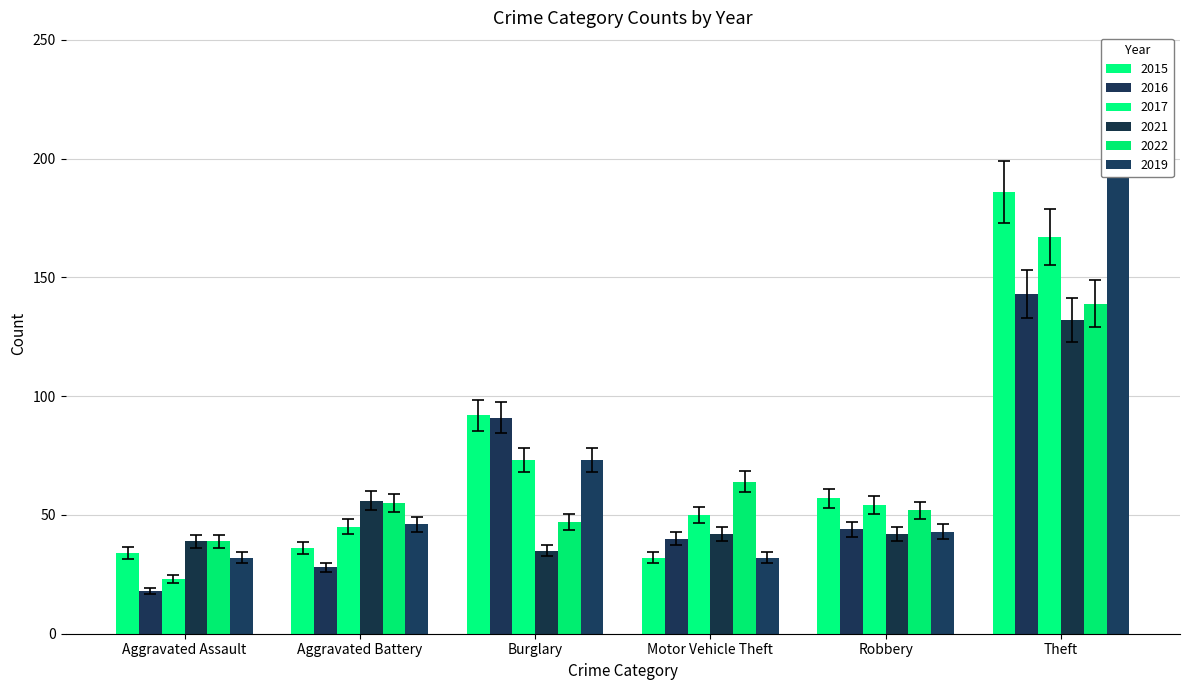

The 2016 series shows 40.9 at Robbery. True or false?

True